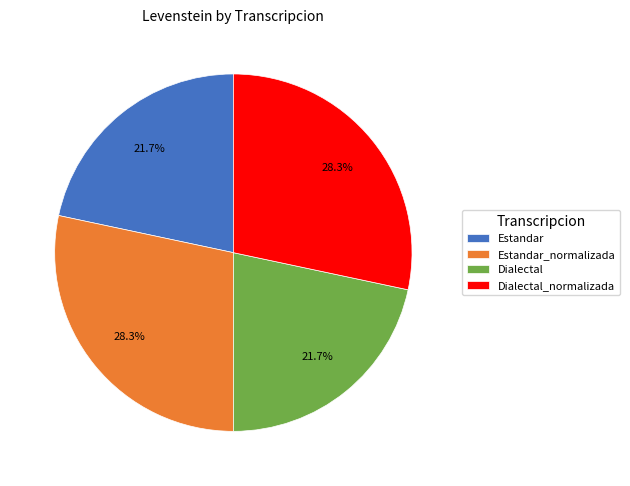

Approximately how many times larger is the value at Dialectal compared to Estandar?

1.0